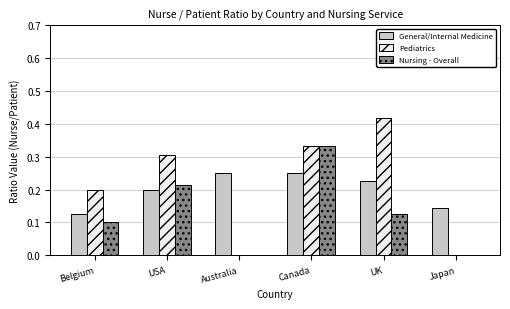

Which series changed the most between UK and Japan?

Pediatrics